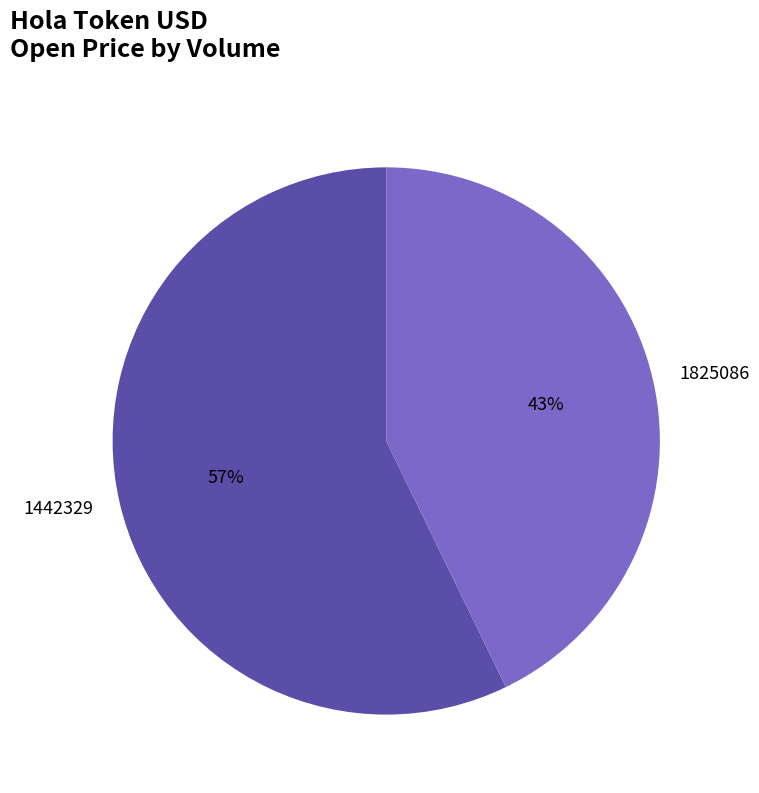

Does any single category account for the majority?

Yes